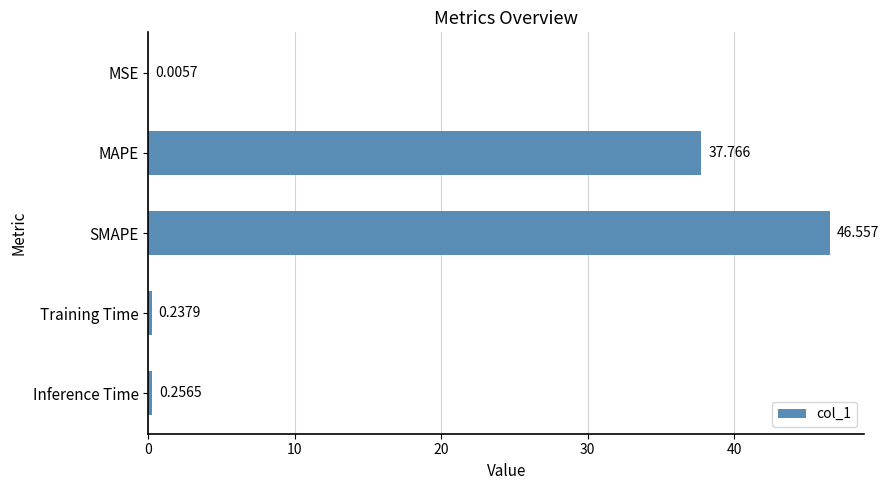

Where is the data nearest to the value 23?

MAPE